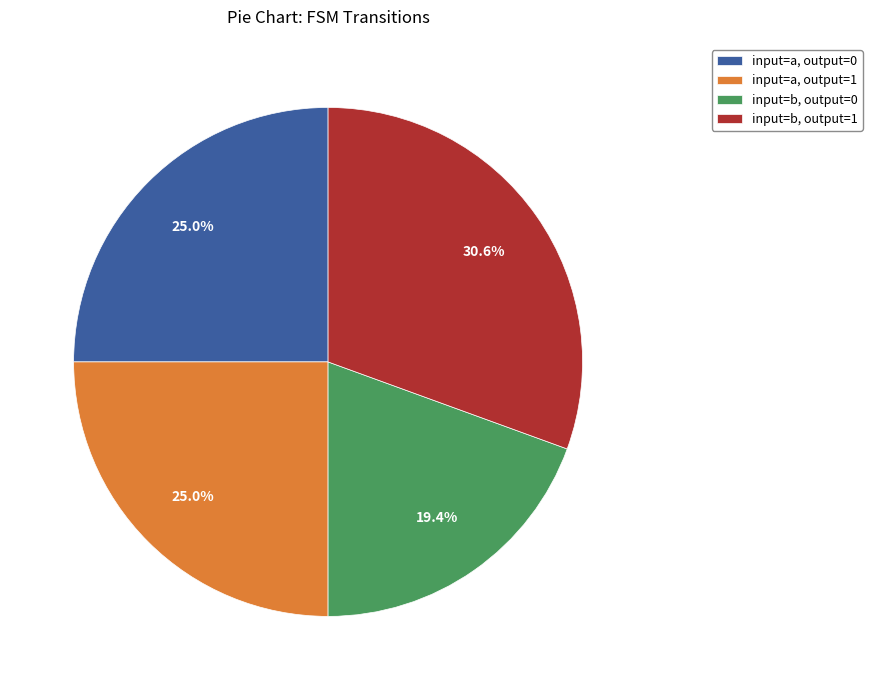

What is the largest slice in the pie chart?

input=b, output=1